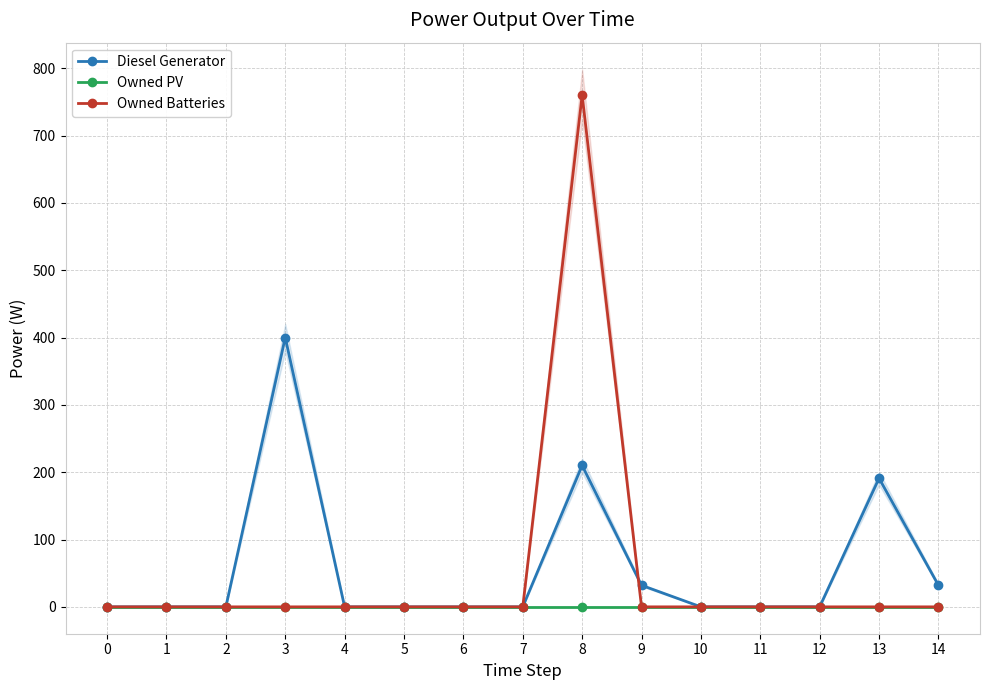

True or false: Owned Batteries and Diesel Generator cross at least once.

True